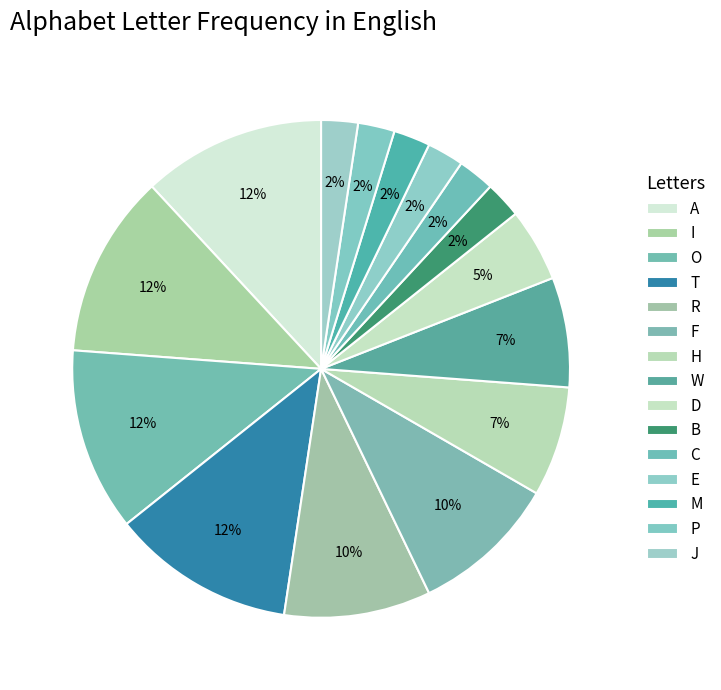

Combined, do D and M account for over 50%?

No